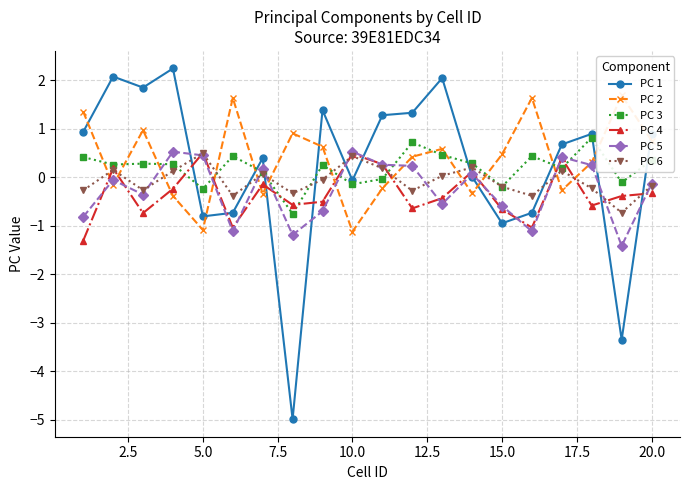

Reading left to right, transcribe all the data shown in this chart.

PC 1: 0.9	2.1	1.9	2.2	-0.8	-0.7	0.4	-5.0	1.4	-0.1	1.3	1.3	2.0	0.0	-0.9	-0.7	0.7	0.9	-3.4	0.9
PC 2: 1.4	-0.2	1.0	-0.4	-1.1	1.6	-0.3	0.9	0.6	-1.1	-0.2	0.4	0.6	-0.3	0.5	1.6	-0.3	0.3	1.7	0.8
PC 3: 0.4	0.3	0.3	0.3	-0.2	0.4	0.1	-0.8	0.3	-0.1	-0.0	0.7	0.5	0.3	-0.2	0.4	0.2	0.8	-0.1	0.4
PC 4: -1.3	0.2	-0.7	-0.2	0.5	-1.0	-0.1	-0.6	-0.5	0.5	0.3	-0.6	-0.4	0.1	-0.7	-1.0	0.4	-0.6	-0.4	-0.3
PC 5: -0.8	-0.1	-0.4	0.5	0.5	-1.1	0.2	-1.2	-0.7	0.5	0.3	0.2	-0.6	0.1	-0.6	-1.1	0.4	0.3	-1.4	-0.1
PC 6: -0.3	0.2	-0.3	0.1	0.5	-0.4	0.1	-0.3	-0.0	0.4	0.2	-0.3	0.0	0.2	-0.2	-0.4	0.1	-0.2	-0.7	-0.2